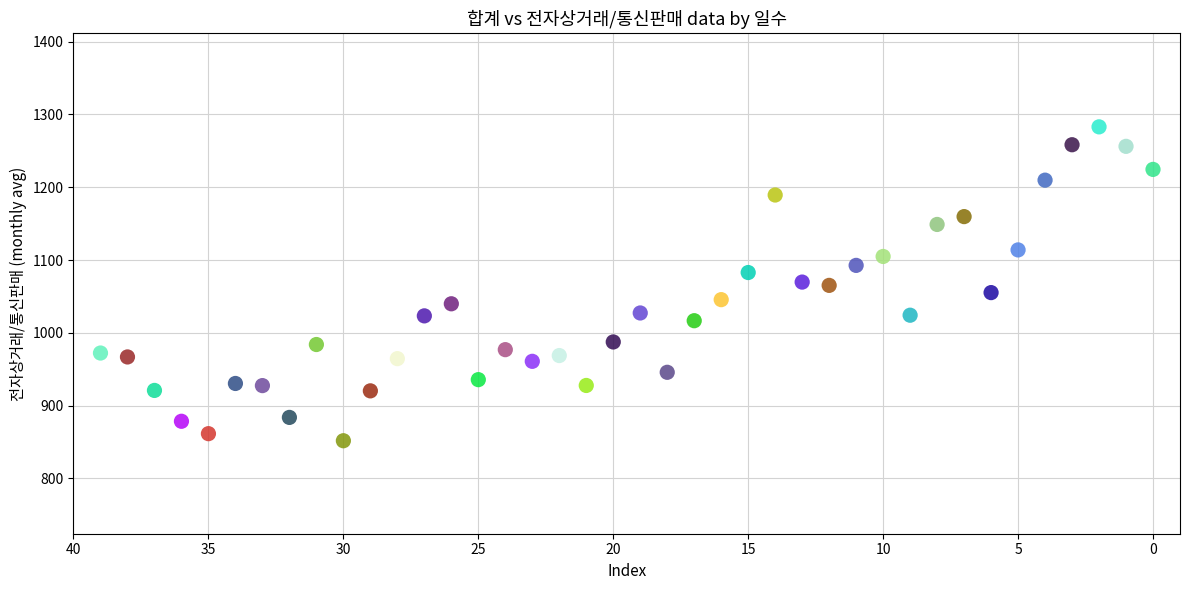

What is the range of X values (max minus min)?

39.0